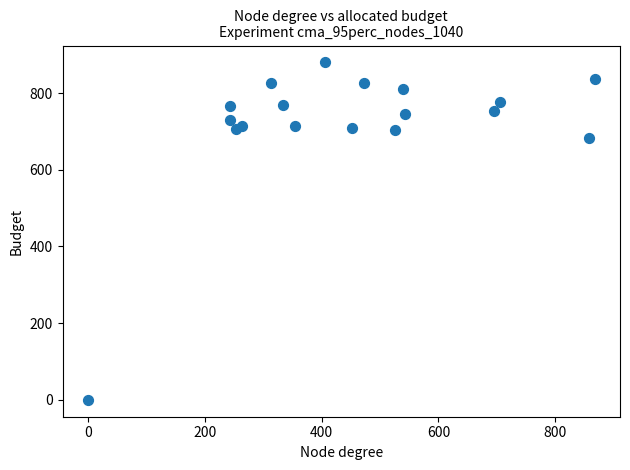

What Y value in the scatter plot is closest to 440?

683.3